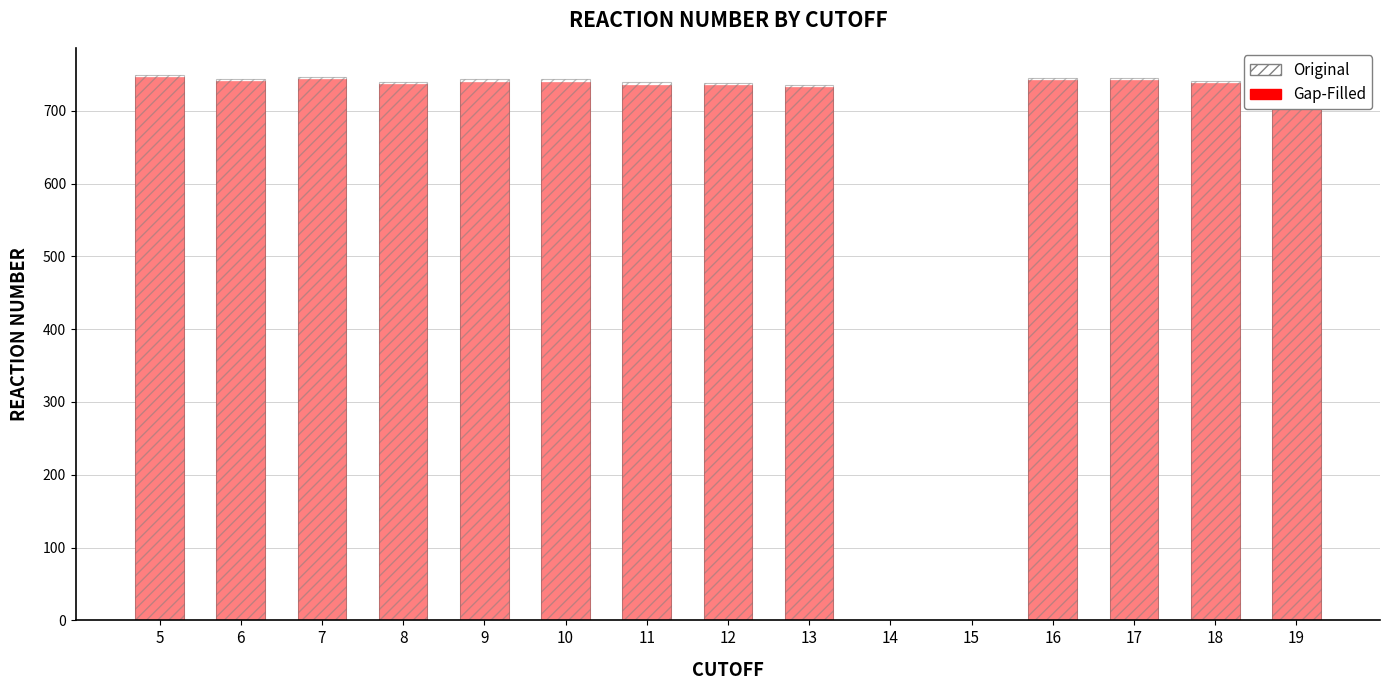

How many values in the Gap-Filled series exceed 738?

7